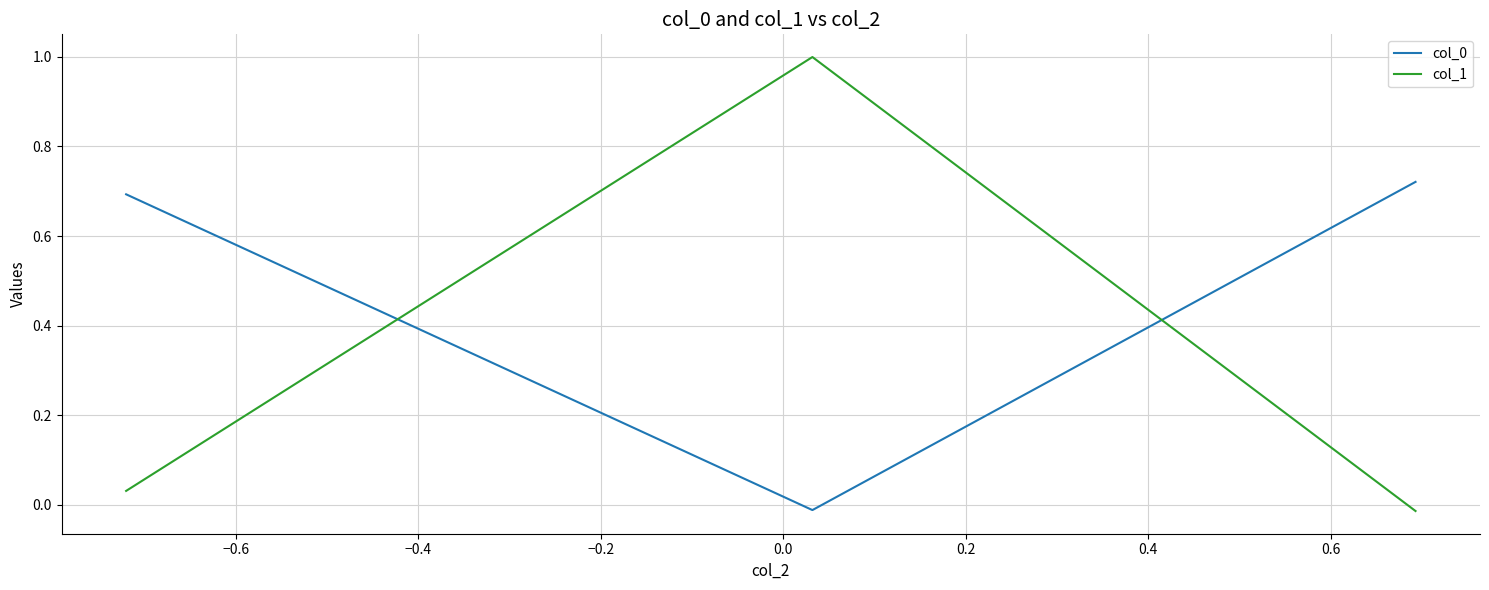

Which series has the largest range (max minus min)?

col_1